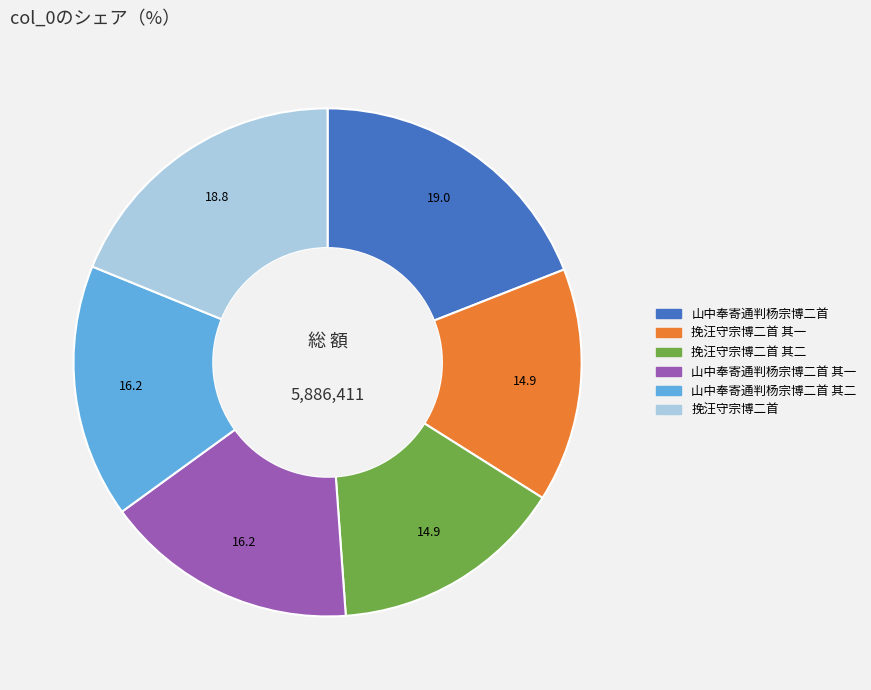

Is there a majority slice in this chart?

No